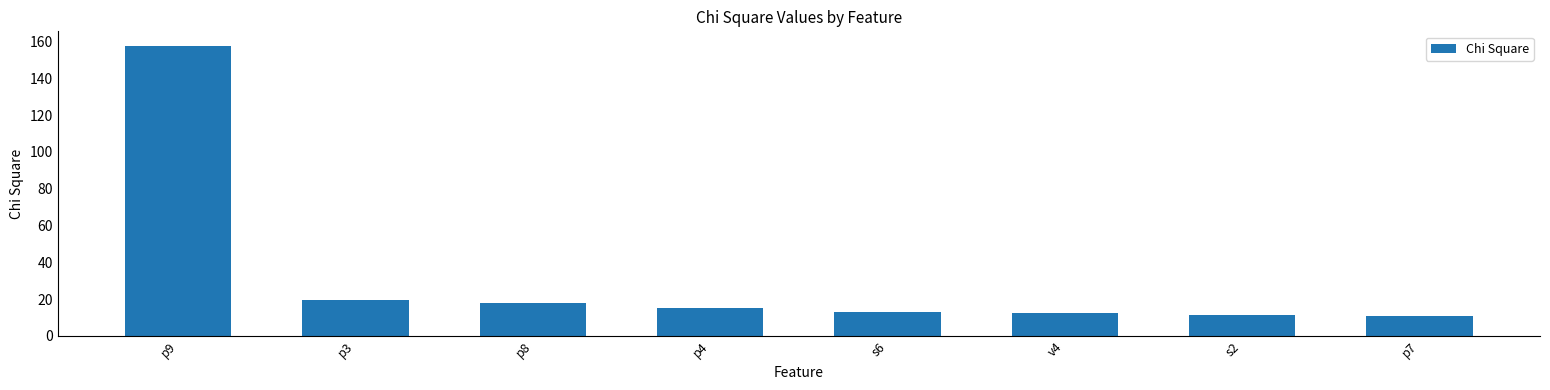

What is the label of the 8th bar from the left?

p7